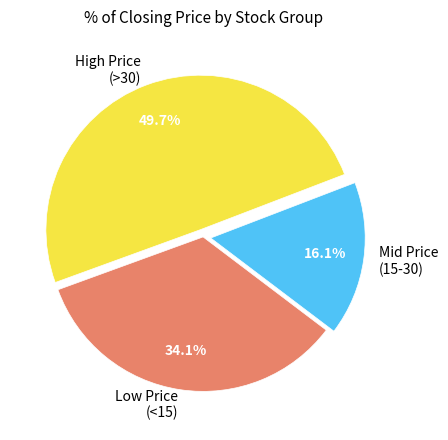

Do High Price (>30) and Mid Price (15-30) together represent more than half of the pie?

Yes